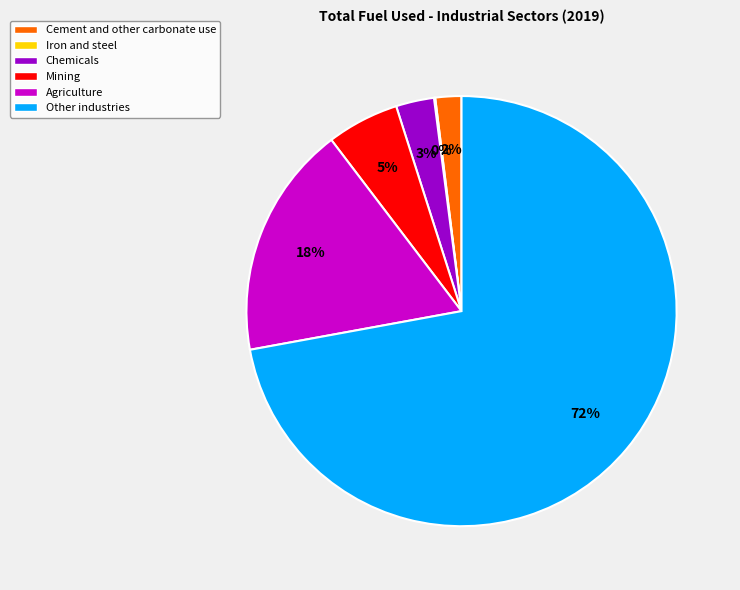

Which category has the biggest portion of the pie?

Other industries